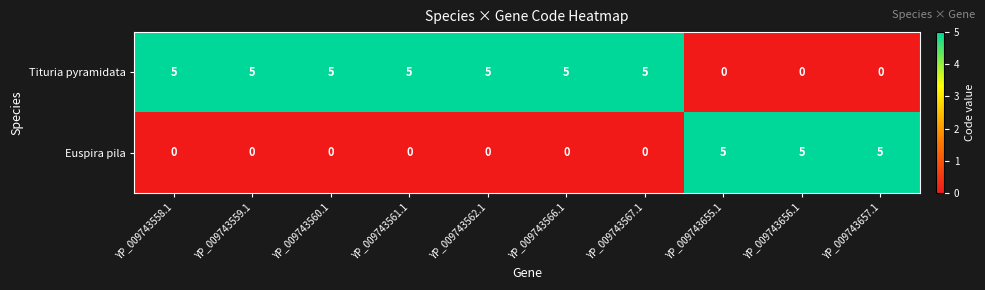

Which series has the largest total across all categories?

Tituria pyramidata